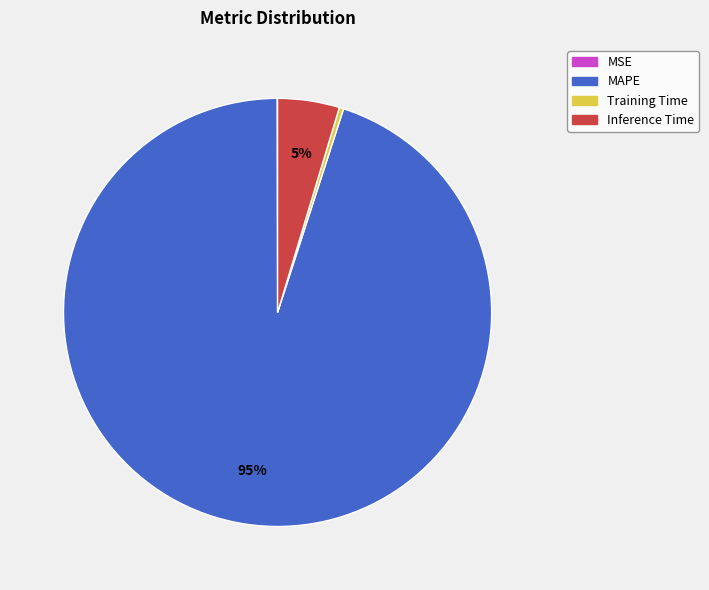

Which category has the biggest portion of the pie?

MAPE